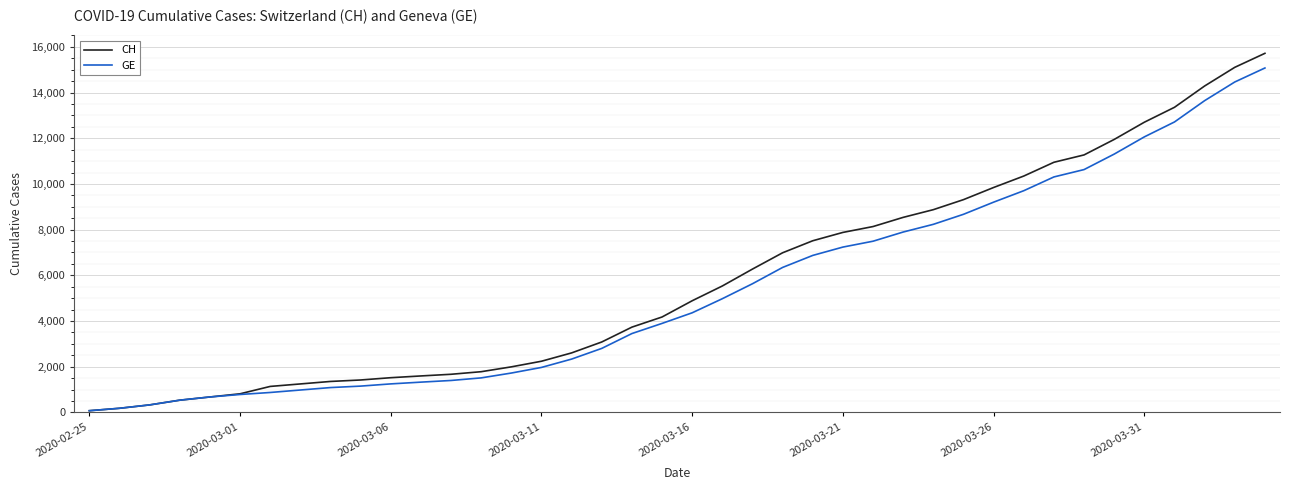

What is the maximum value for GE?

15077